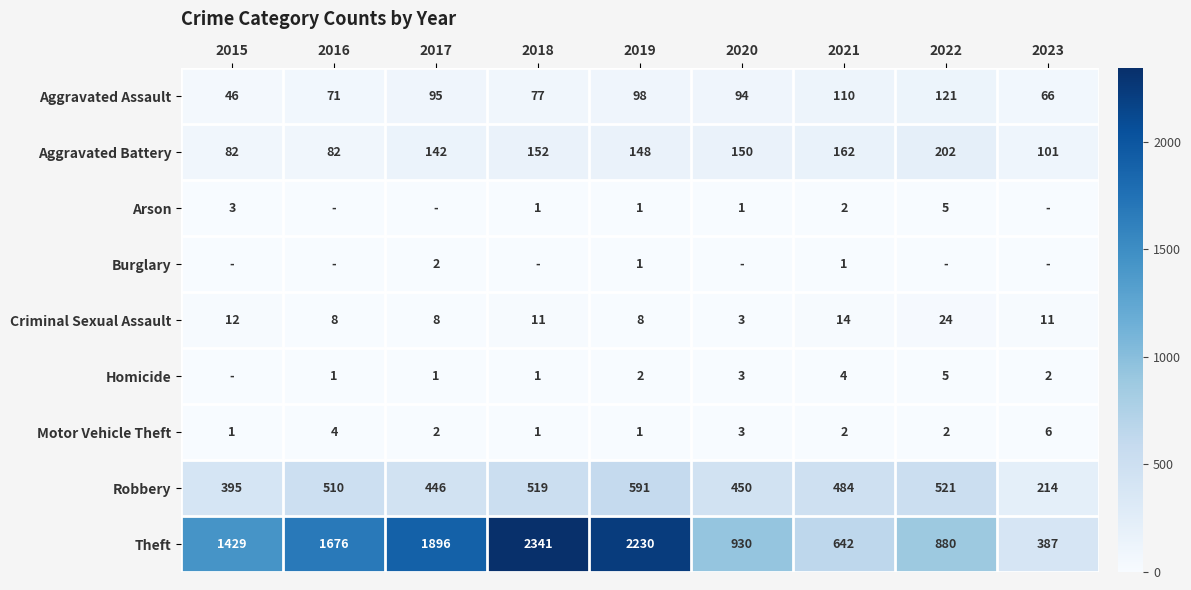

What is the sum of the Criminal Sexual Assault values at 2019 and 2020?

11